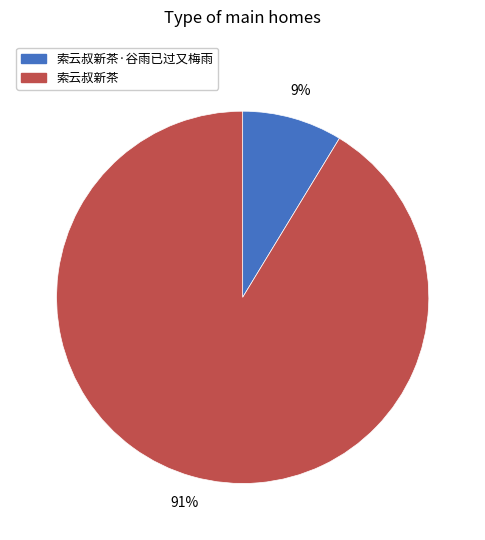

Is there a majority slice in this chart?

Yes